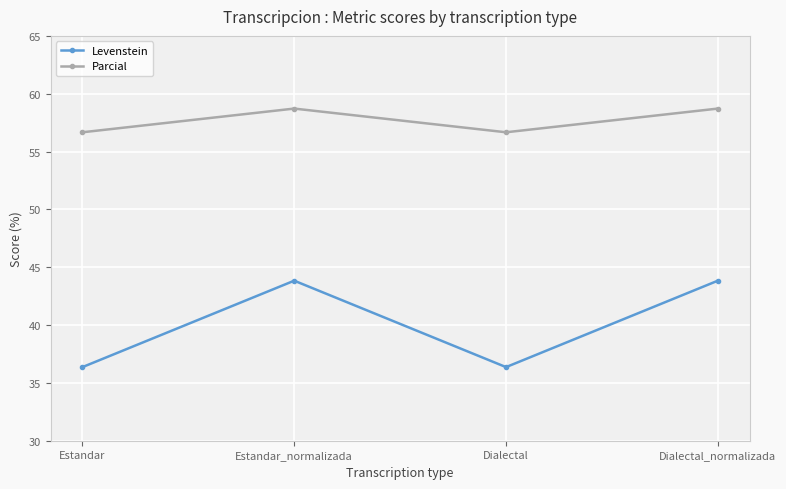

What are all the series names shown in the legend?

Levenstein, Parcial